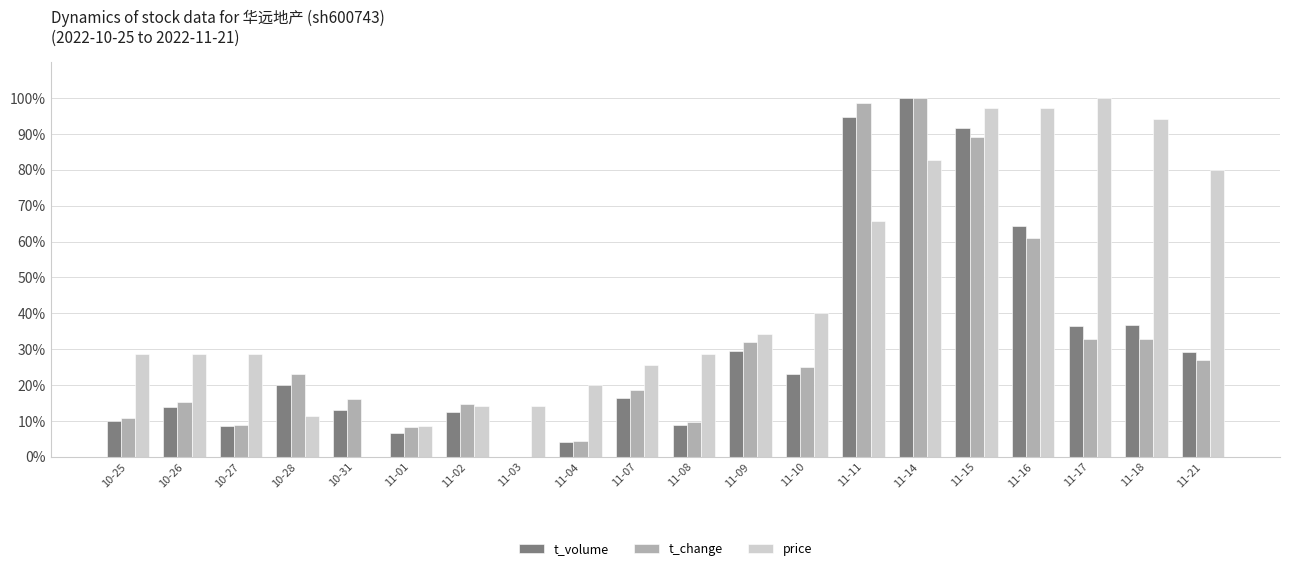

What are all the series names shown in the legend?

t_volume, t_change, price